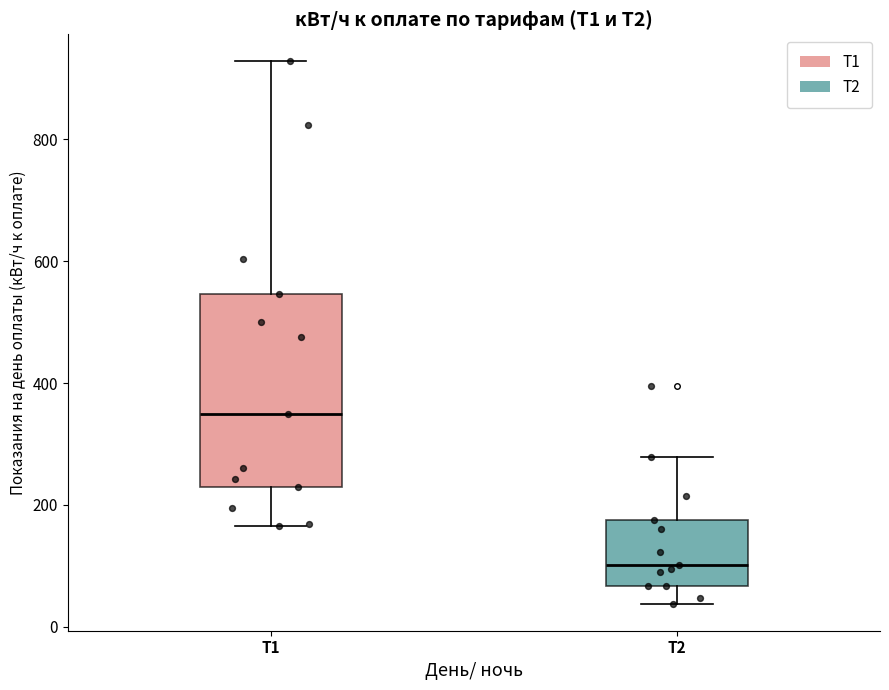

Which box's median line is the highest?

Т1